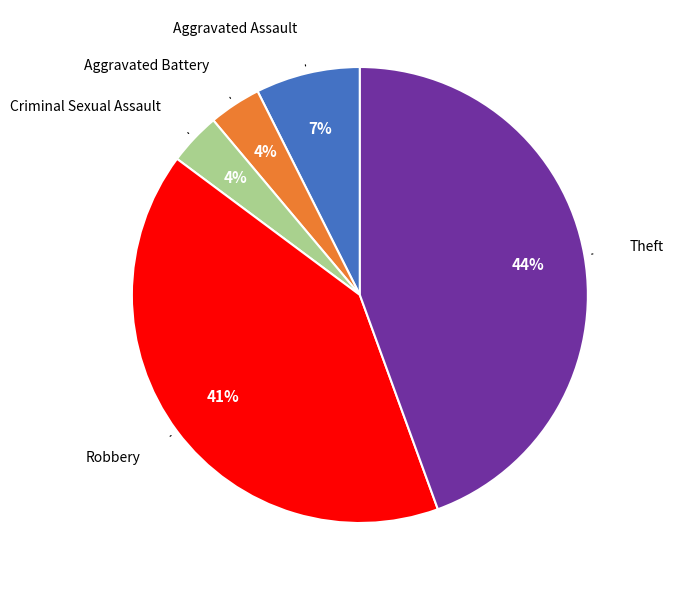

Does Robbery account for over 50% of the chart?

No